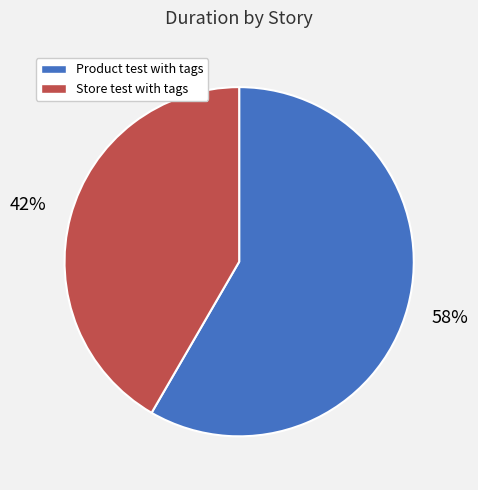

Approximately how many times larger is the value at Store test with tags compared to Product test with tags?

0.7